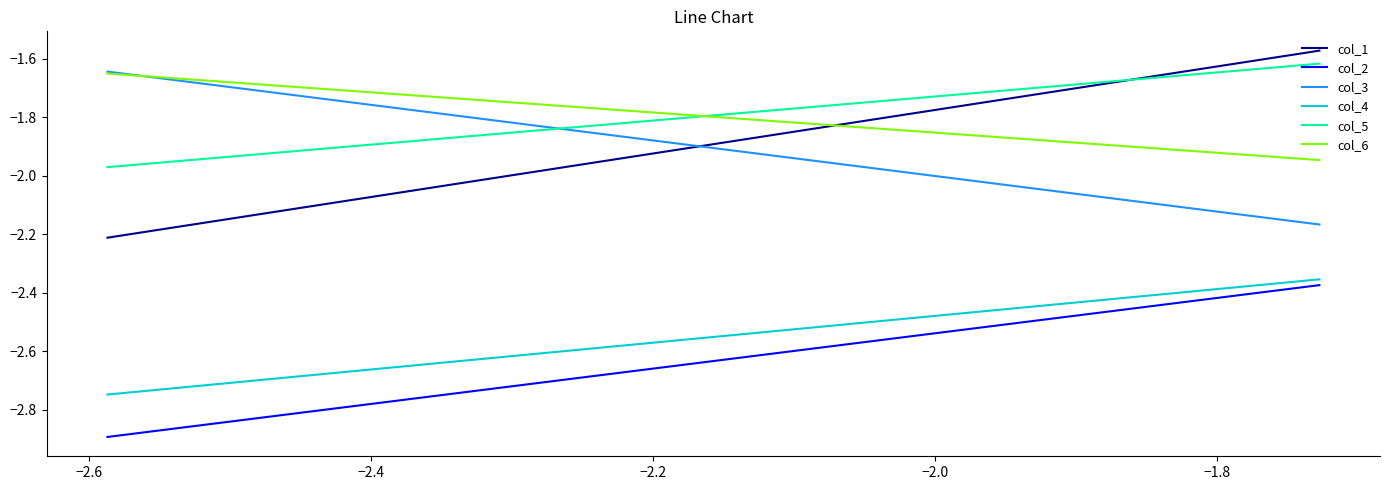

What is the maximum value for col_3?

-1.6